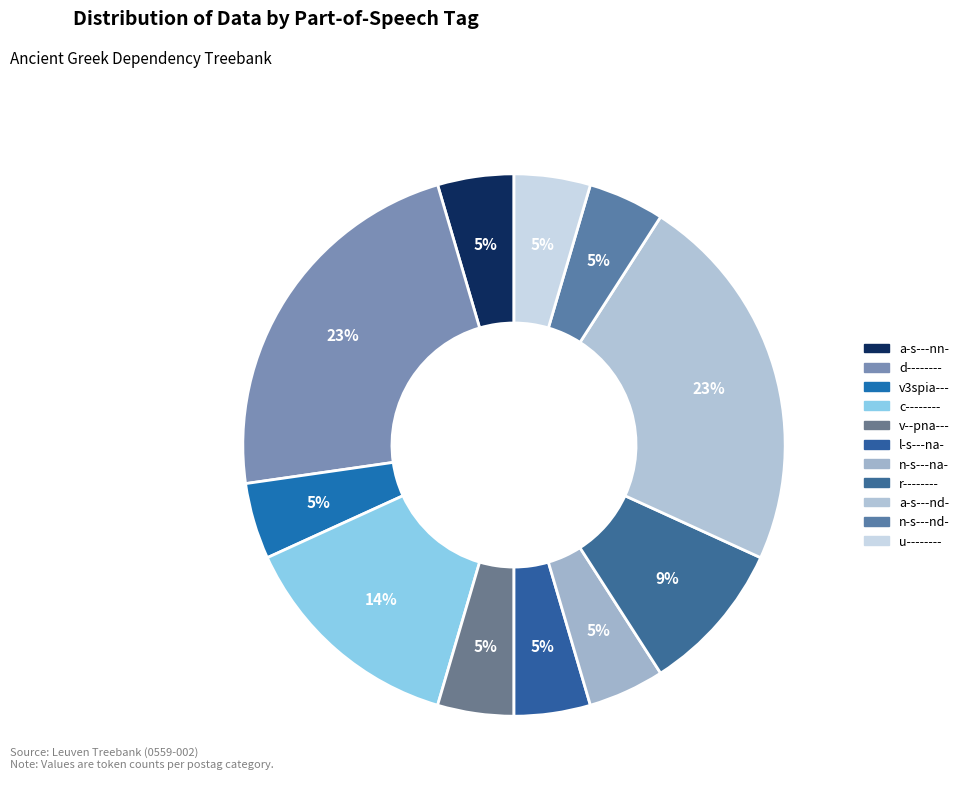

Does v--pna--- represent more than half of the total?

No